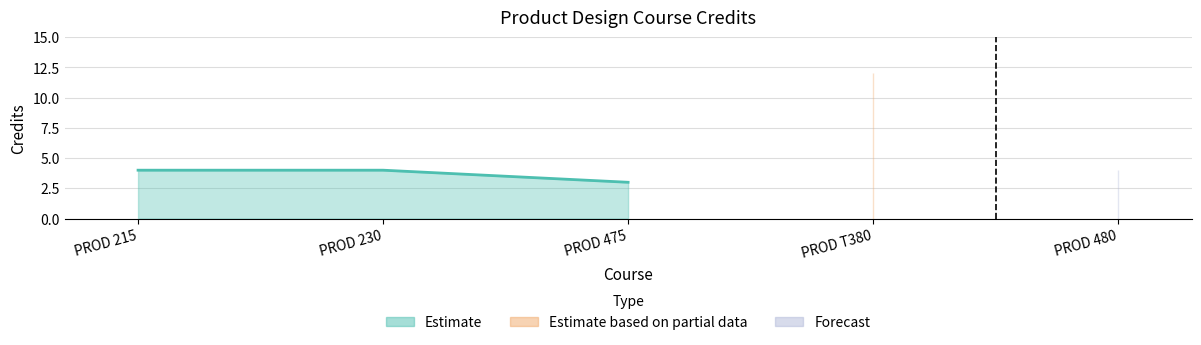

How many values are between 4 and 5?

3